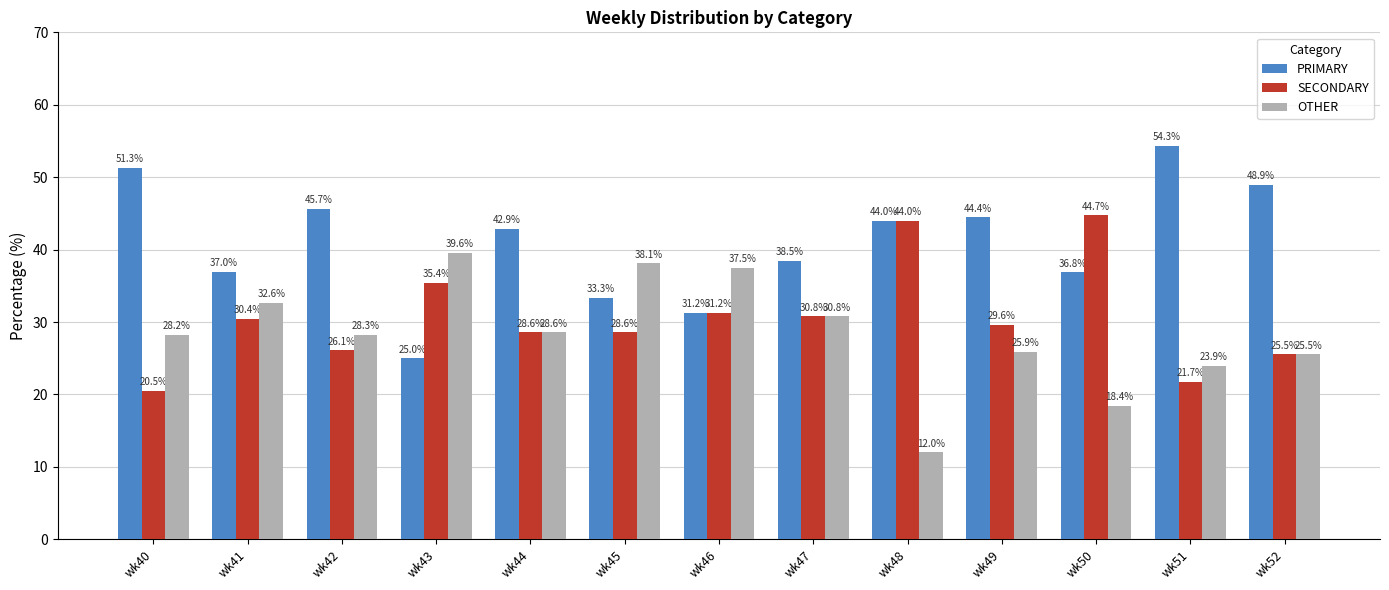

Rank the series by their maximum value, from lowest to highest.

OTHER, SECONDARY, PRIMARY